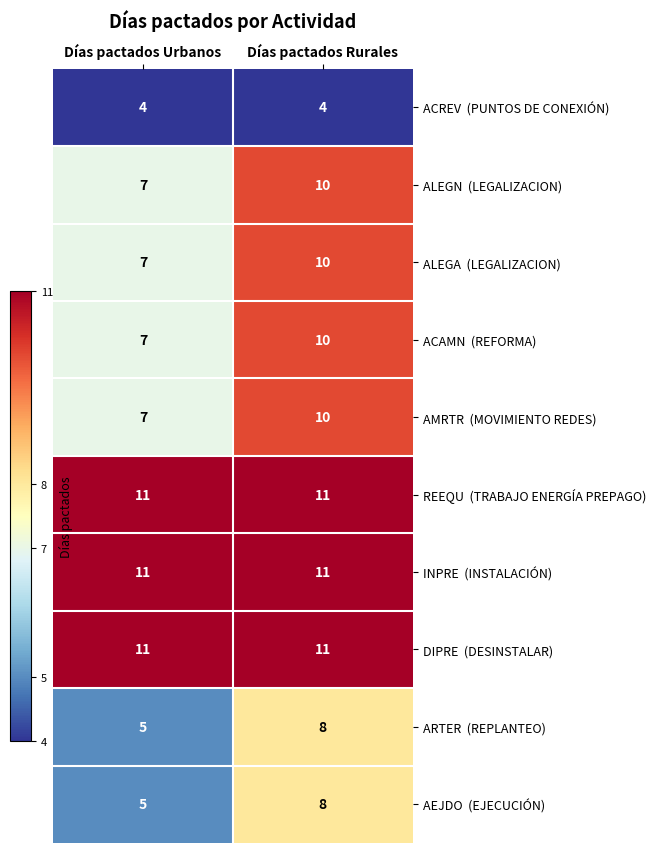

What is the smallest value displayed?

4